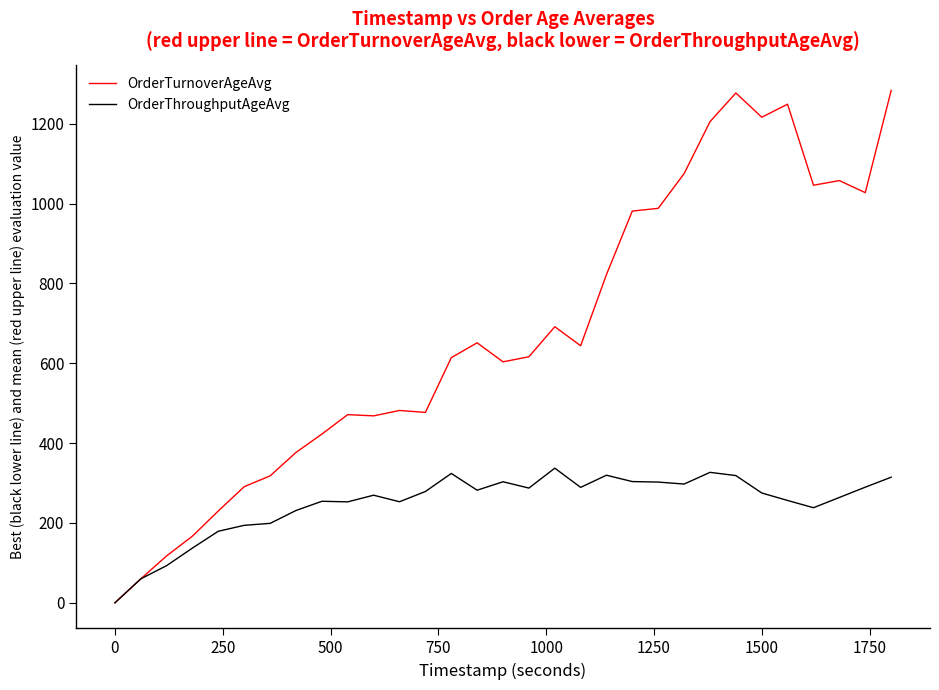

List the series in order of their peak value, lowest first.

OrderThroughputAgeAvg, OrderTurnoverAgeAvg